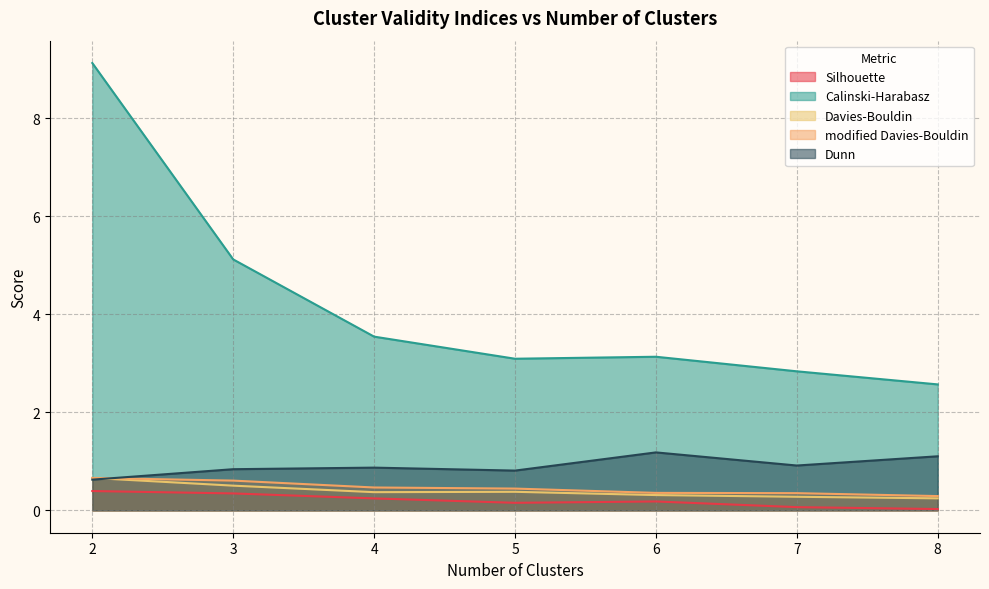

At which label is modified Davies-Bouldin closest to 0?

8